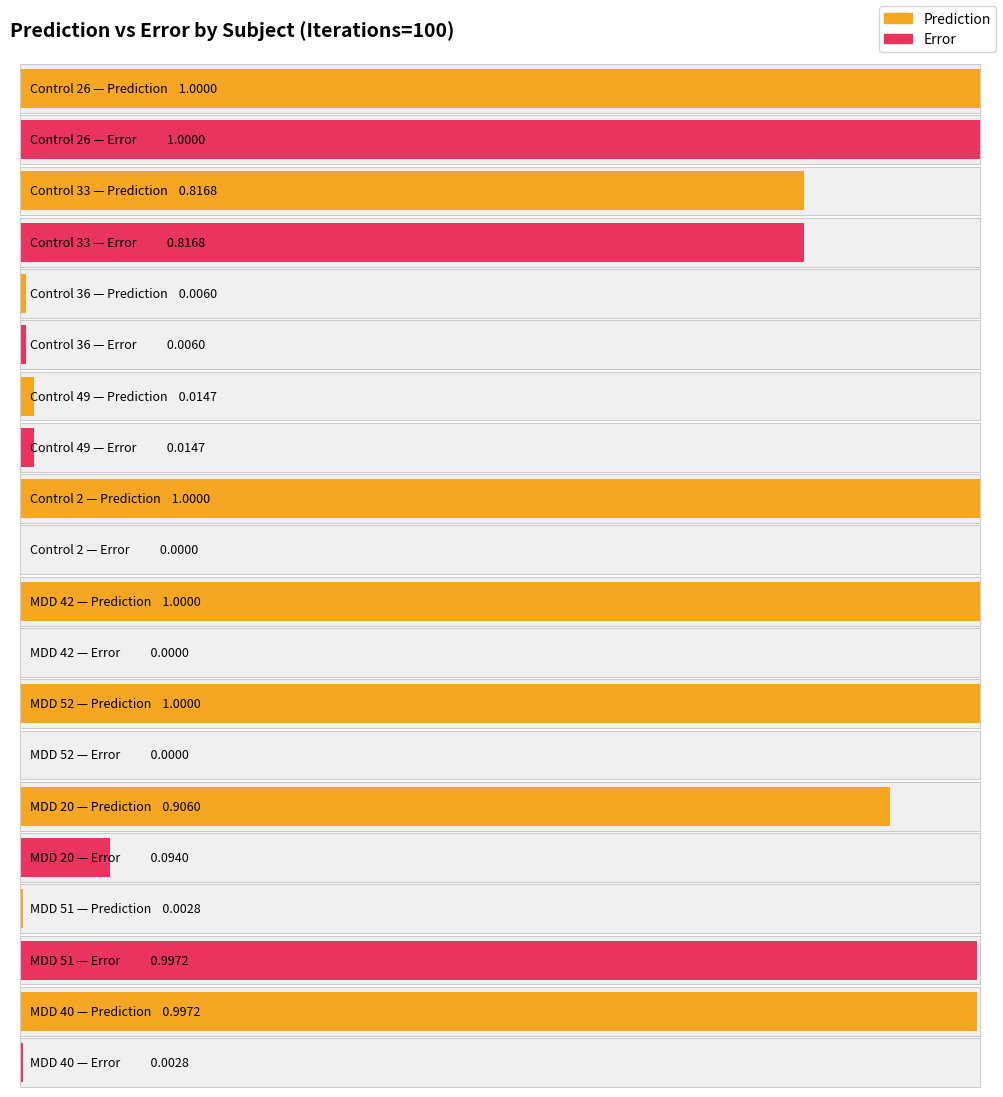

True or false: Prediction has a value of 0.0 at Control 49.

False